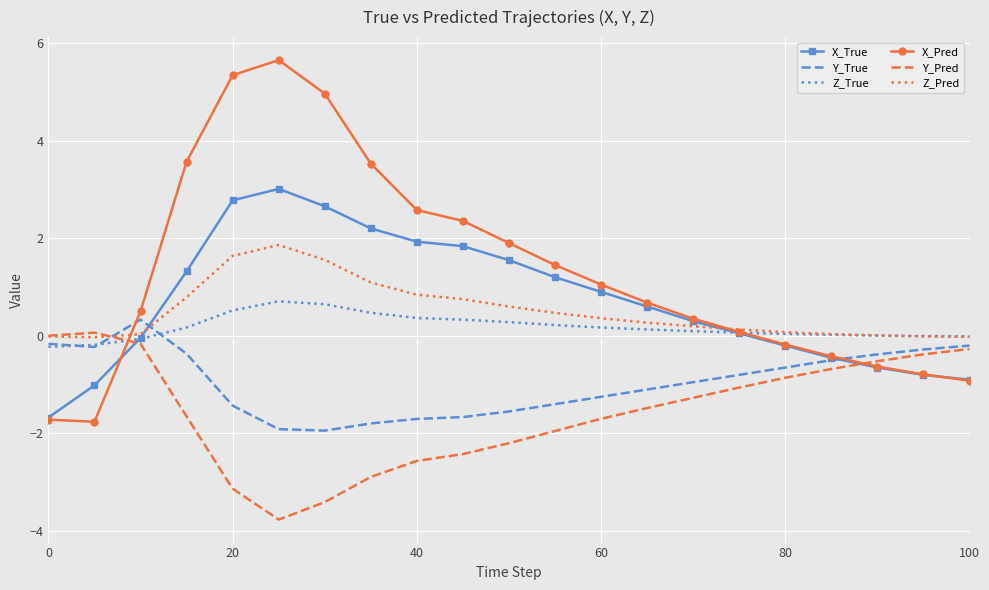

What is the lowest value of the X_Pred series?

-1.8